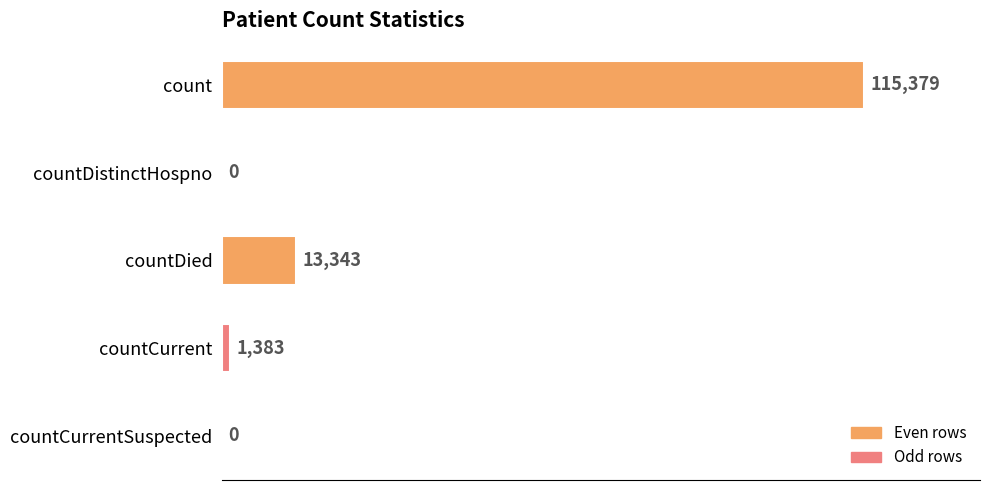

What is the sum of all values?

130105